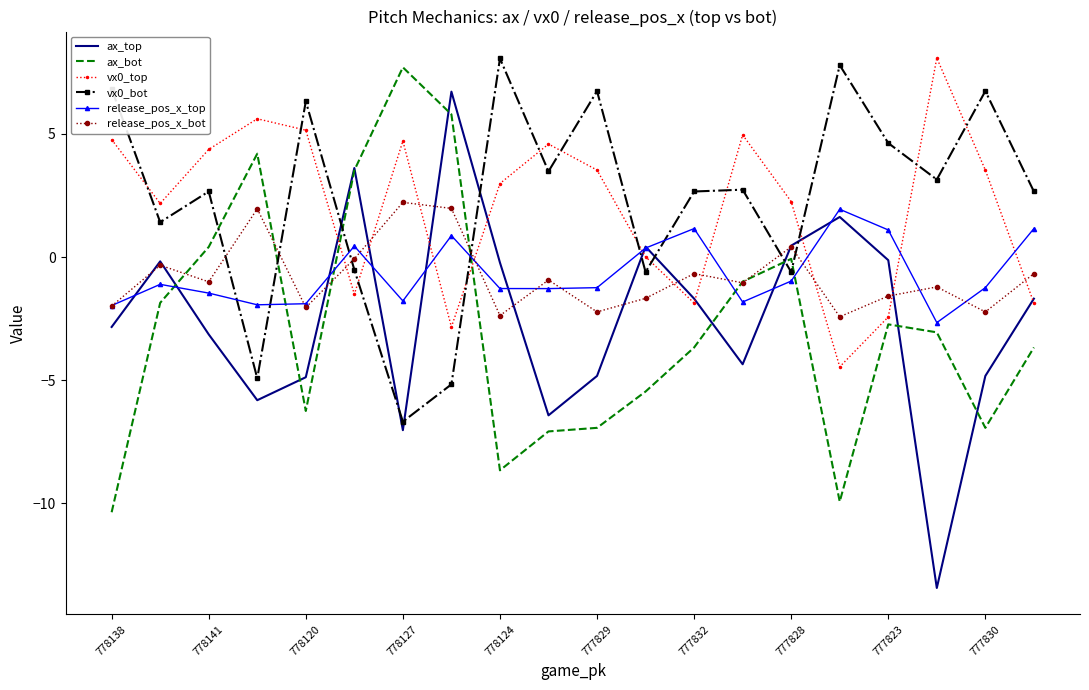

Which series has the widest spread of values?

ax_top